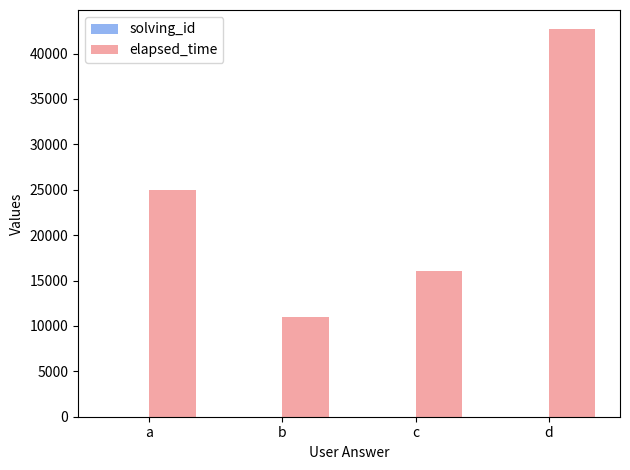

At which label is elapsed_time closest to 26833?

a